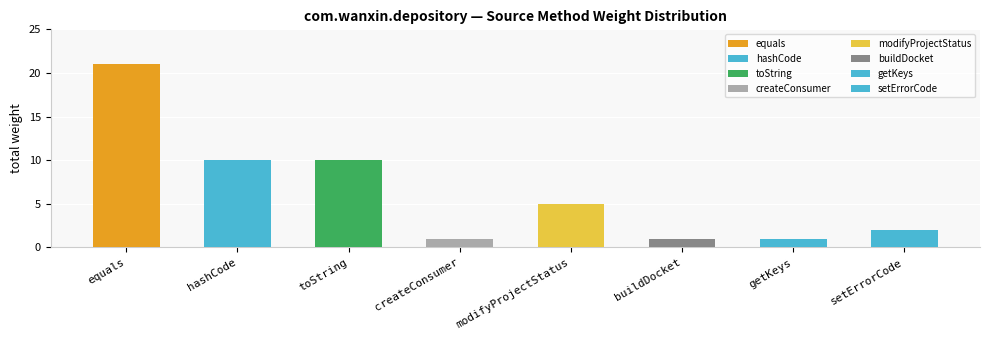

The value at setErrorCode is 1. True or false?

False